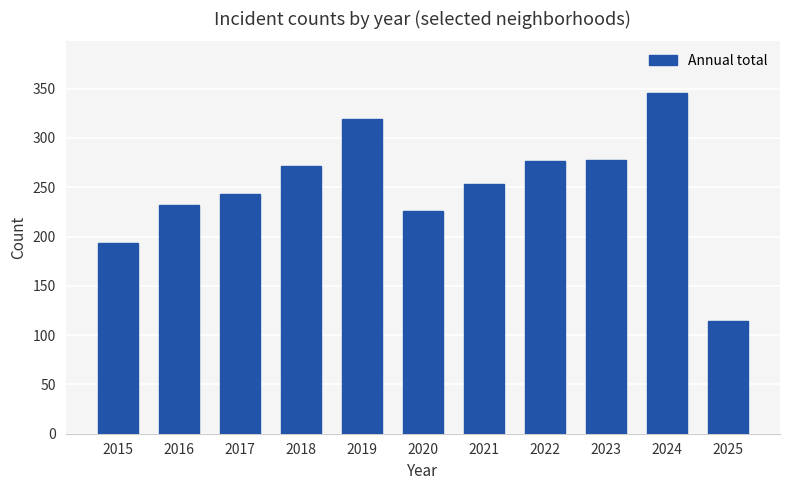

Is it true that the value at 2021 is 112?

False